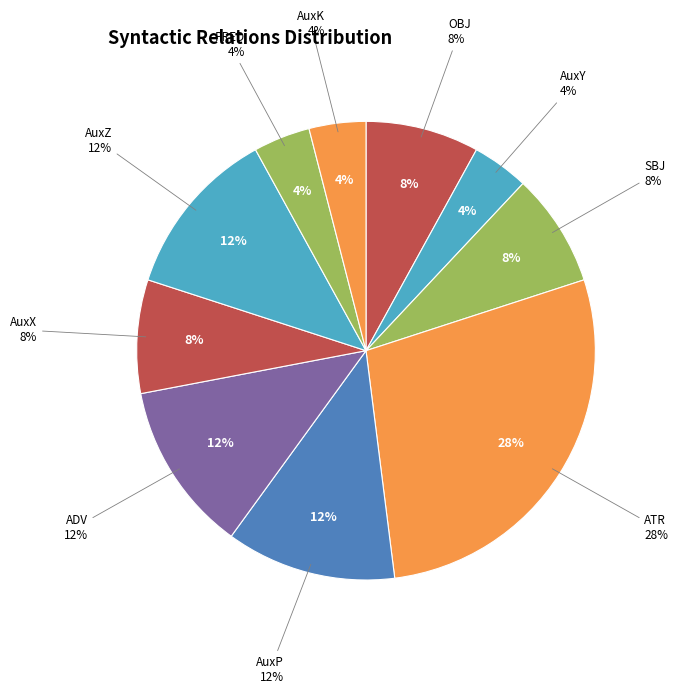

Does any single category account for the majority?

No